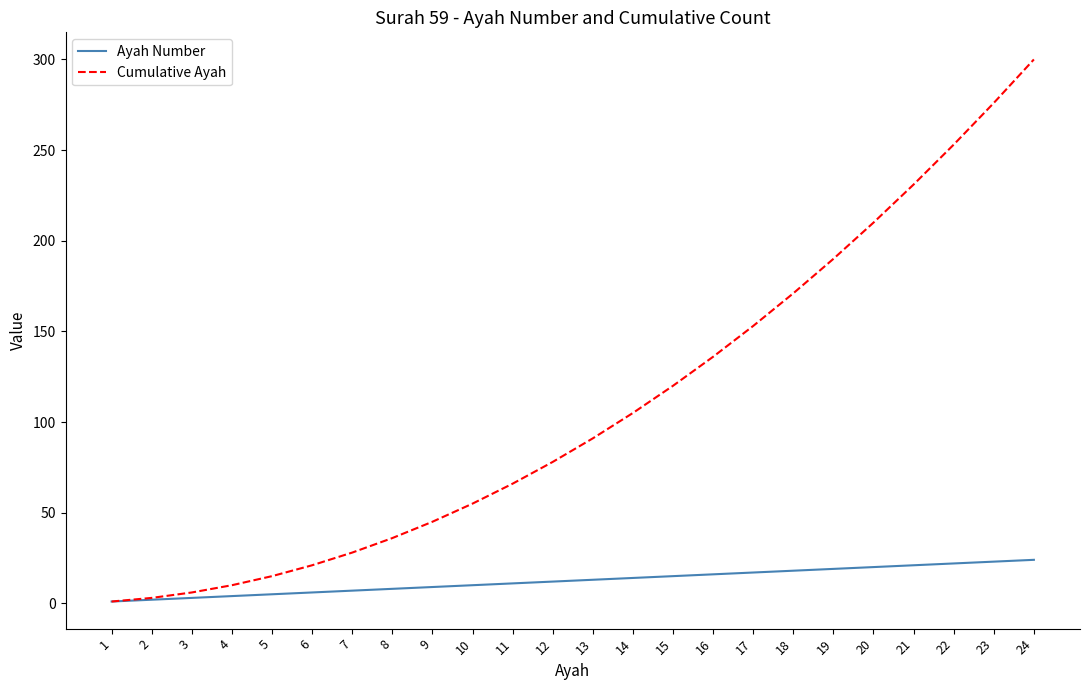

The value of Cumulative Ayah at 22 is 253. True or false?

True